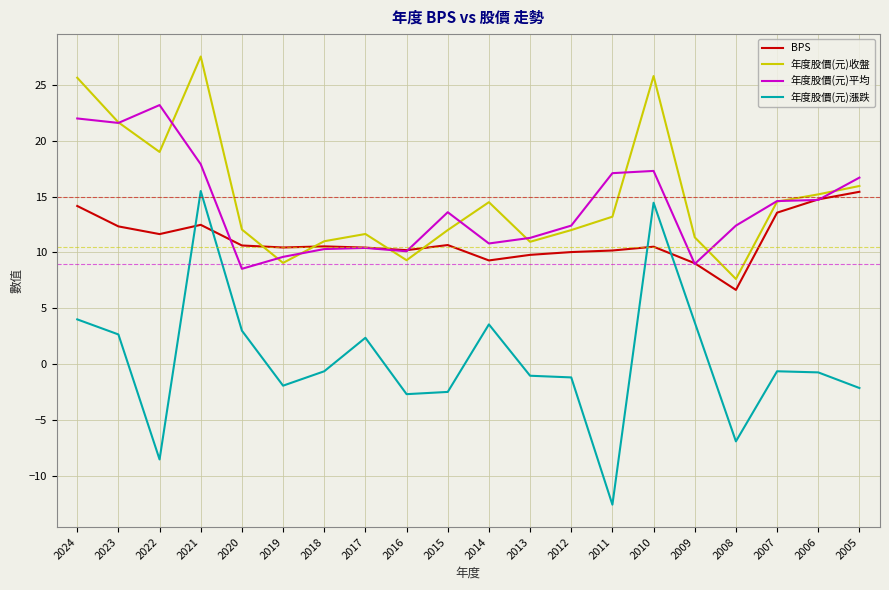

What is the difference between the 年度股價(元)收盤 values at 2019 and 2018?

1.9